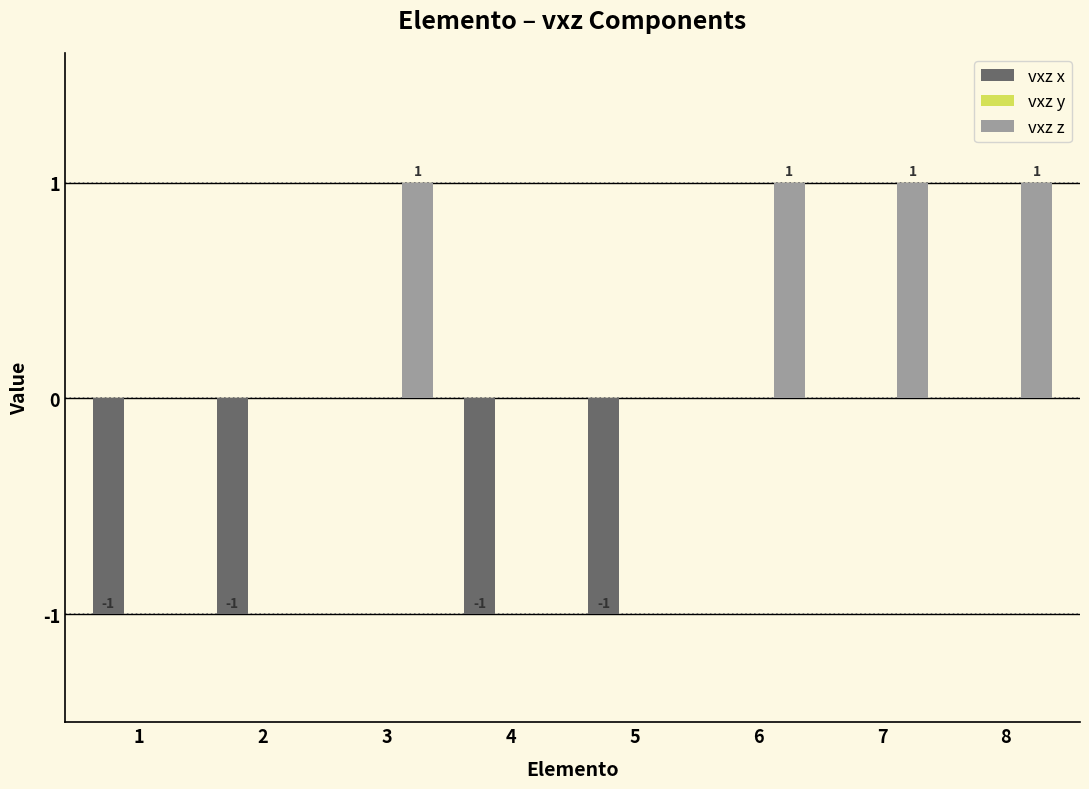

What is the total value across all series at 8?

1